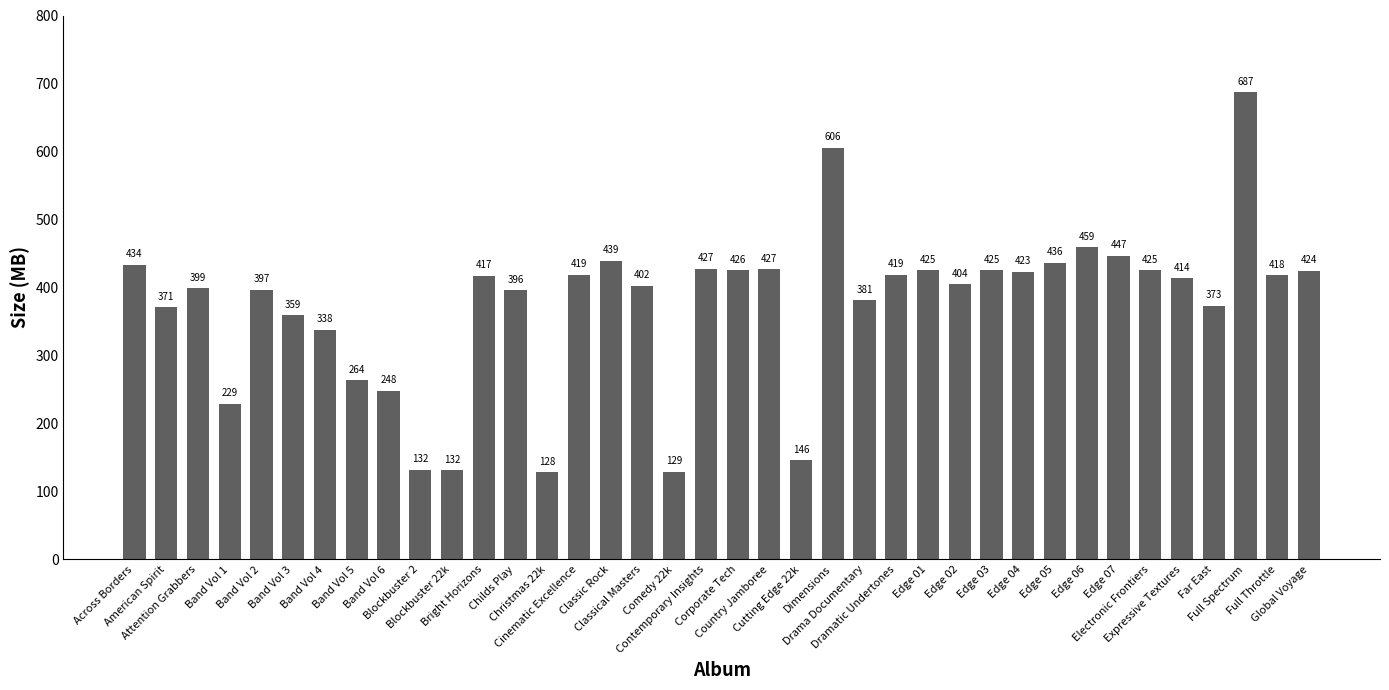

What is the average value?

374.3